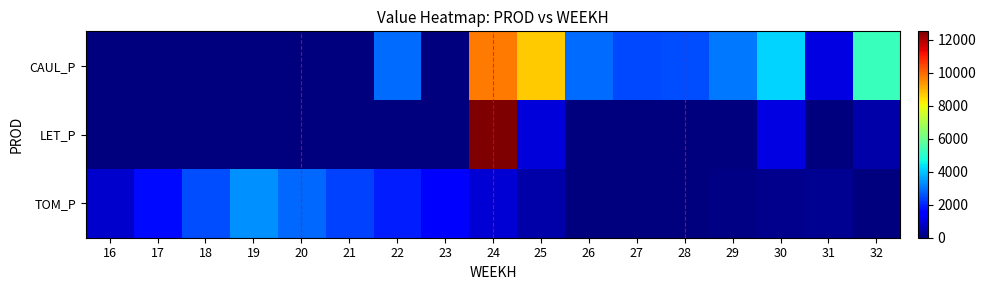

What is the spread (max minus min) of values at 19?

3338.3